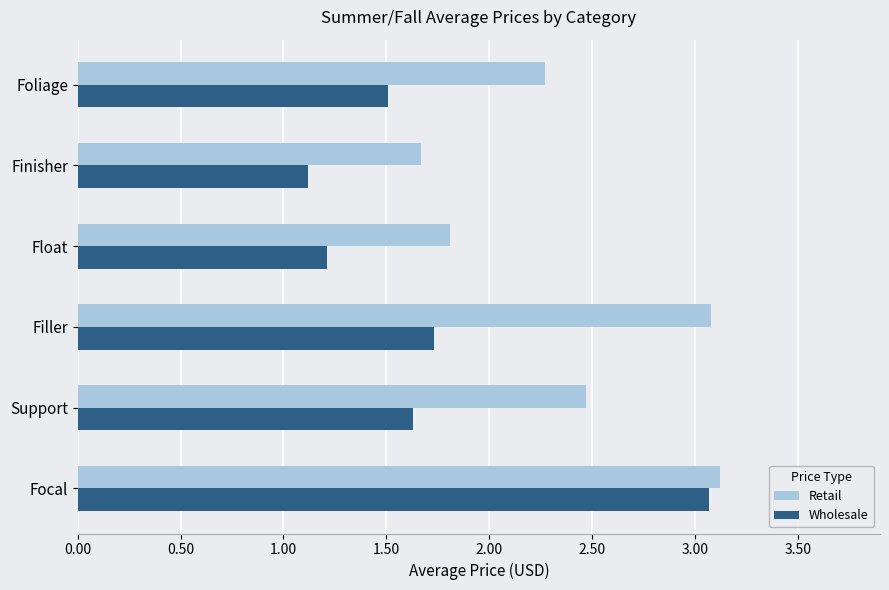

At which label is Retail closest to 2?

Float